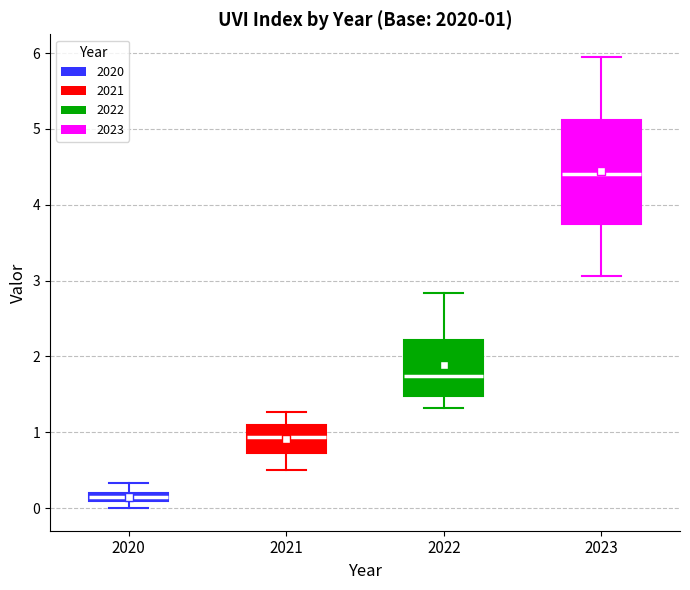

Which box is the tallest, from its lower edge to its upper edge?

2023